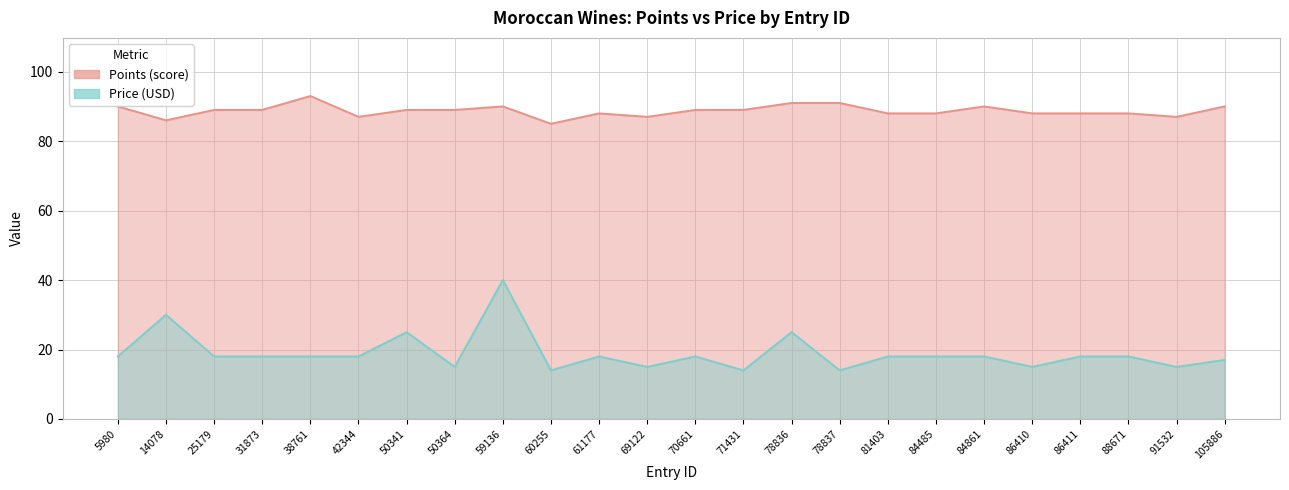

List the labels in order of points value, smallest first.

60255, 14078, 42344, 69122, 91532, 61177, 81403, 84485, 86410, 86411, 88671, 25179, 31873, 50341, 50364, 70661, 71431, 5980, 59136, 84861, 105886, 78836, 78837, 38761